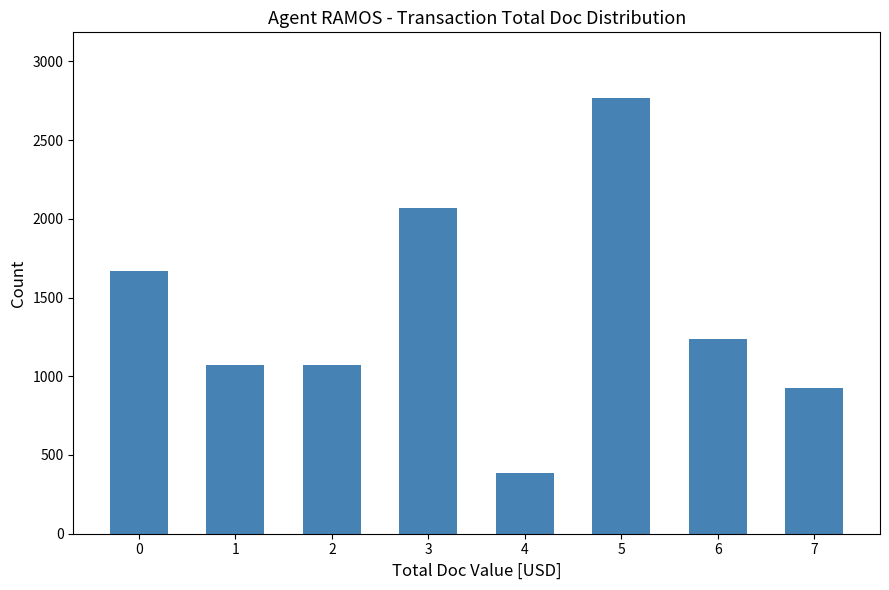

Reading left to right, list all the values displayed in this chart.

1668.0	1074.0	1074.0	2071.0	385.0	2769.0	1234.0	928.0